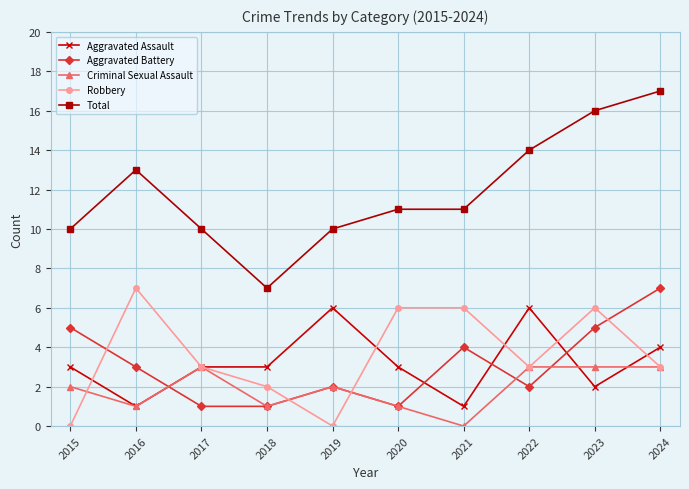

Reading left to right, transcribe all the data shown in this chart.

Aggravated Assault: 2015=3	2016=1	2017=3	2018=3	2019=6	2020=3	2021=1	2022=6	2023=2	2024=4
Aggravated Battery: 2015=5	2016=3	2017=1	2018=1	2019=2	2020=1	2021=4	2022=2	2023=5	2024=7
Criminal Sexual Assault: 2015=2	2016=1	2017=3	2018=1	2019=2	2020=1	2021=0	2022=3	2023=3	2024=3
Robbery: 2015=0	2016=7	2017=3	2018=2	2019=0	2020=6	2021=6	2022=3	2023=6	2024=3
Total: 2015=10	2016=13	2017=10	2018=7	2019=10	2020=11	2021=11	2022=14	2023=16	2024=17